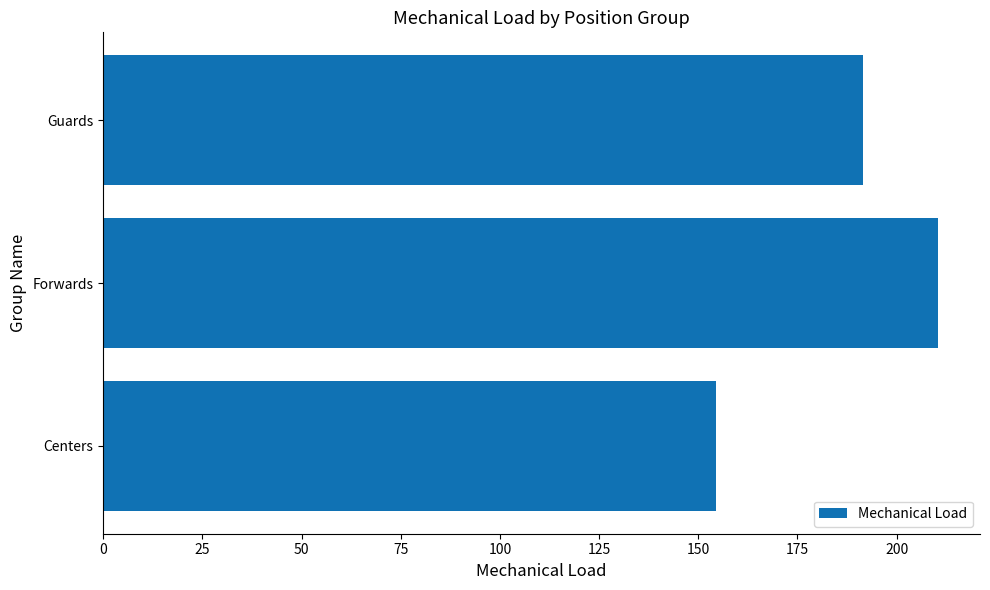

What is the minimum value shown in the chart?

154.4